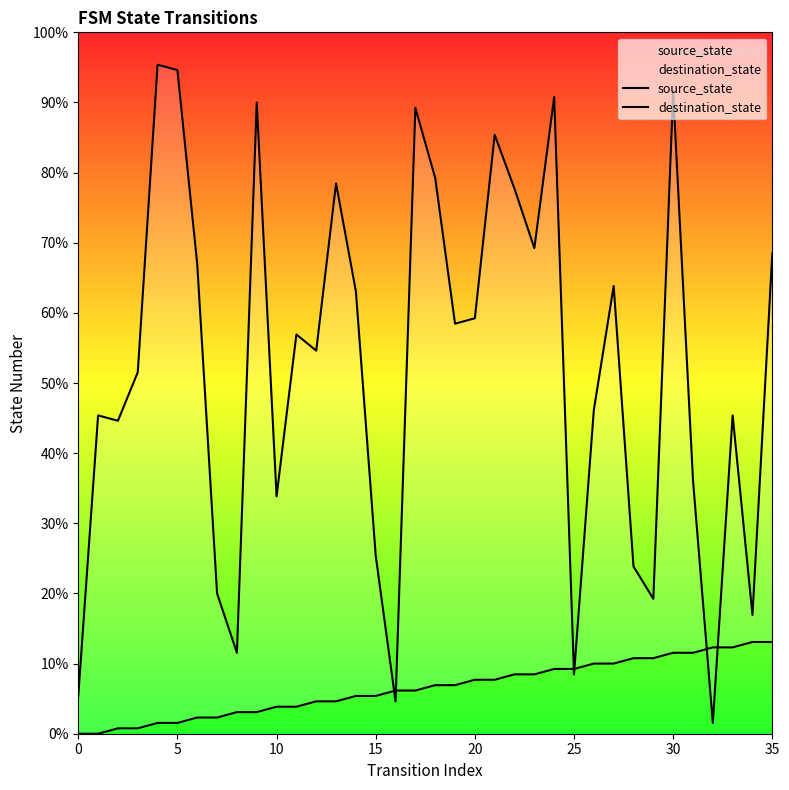

Between 30 and 29, which series saw the biggest shift?

destination_state